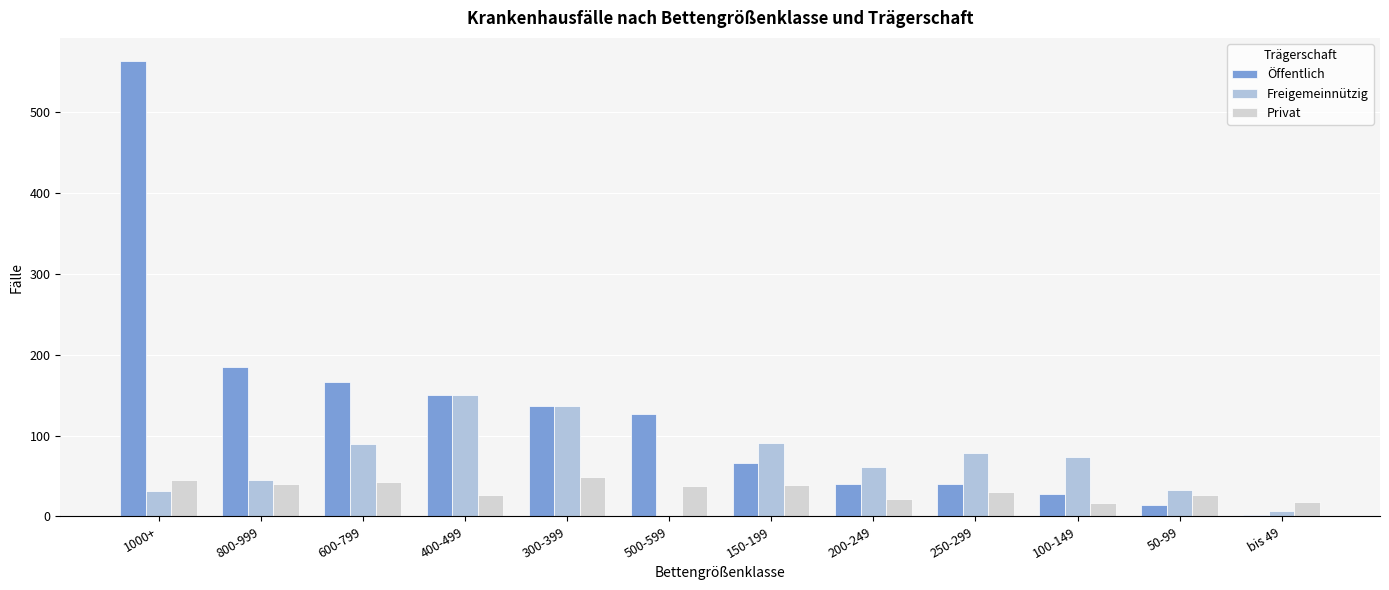

The value of Öffentlich at 250-299 is 40. True or false?

True